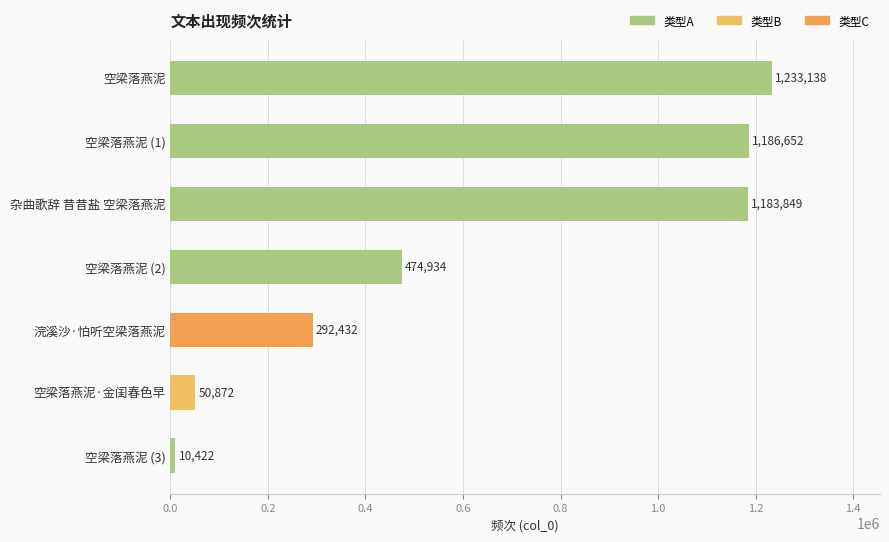

The chart shows a value of 50872 at 空梁落燕泥·金闺春色早. True or false?

True